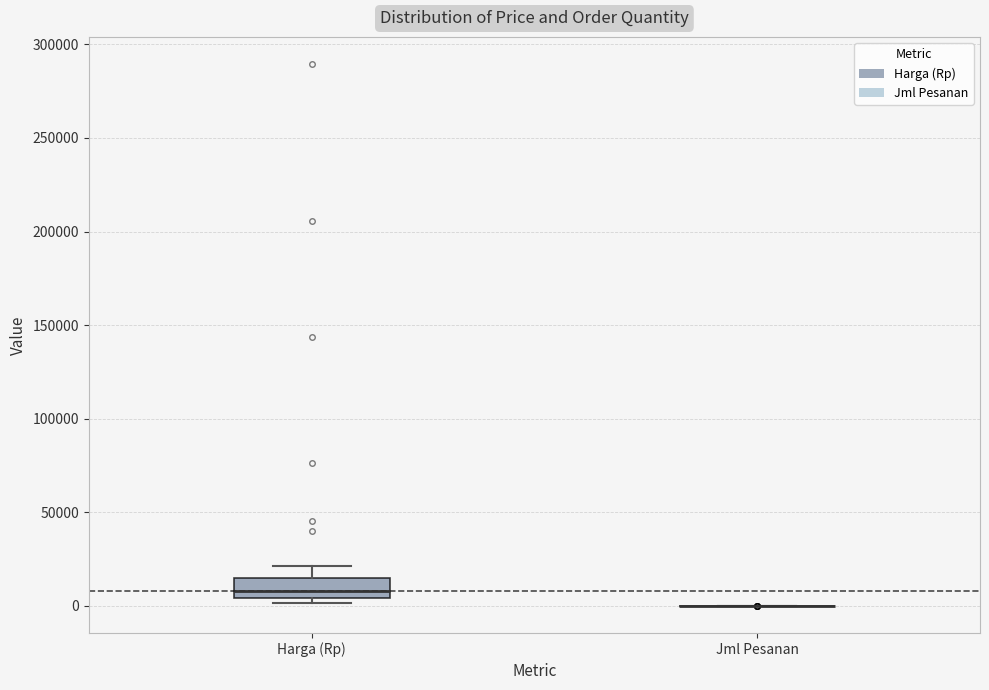

Reading left to right, transcribe this box plot: for each box, give where its median line is, the range the box spans, and where its two whiskers end, as read against the y-axis. The values are not printed on the chart, so give them approximately, as read against the axis.

Harga (Rp): median 10000, box 5000 to 15000, whiskers 0 to 20000
Jml Pesanan: box collapsed to a line at 0, whiskers 0 to 0